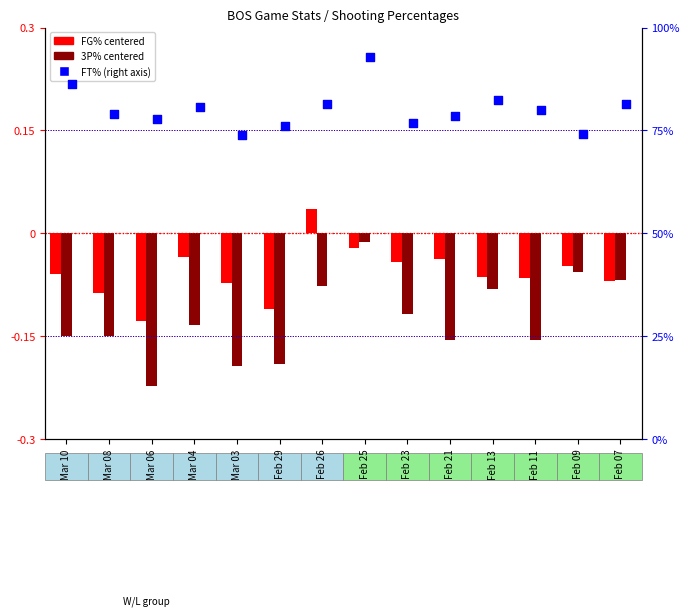

At which category is the sum across all series the highest?

Feb 25